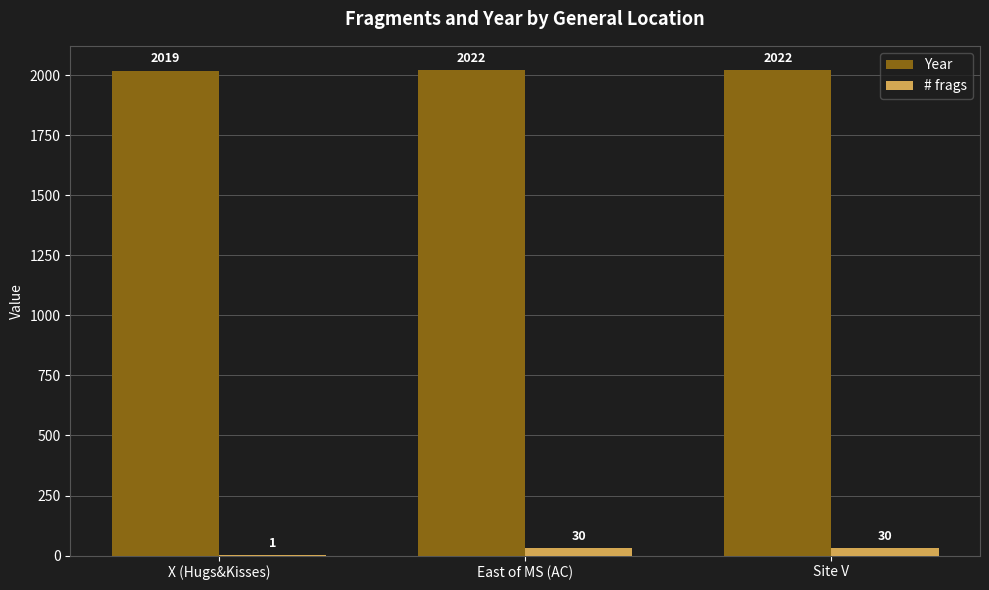

What is the greatest value displayed?

2022